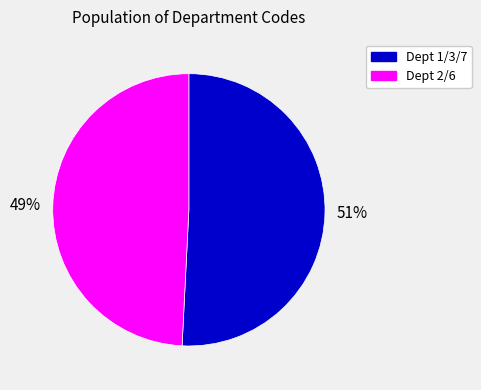

Which slice is the largest?

Dept 1/3/7